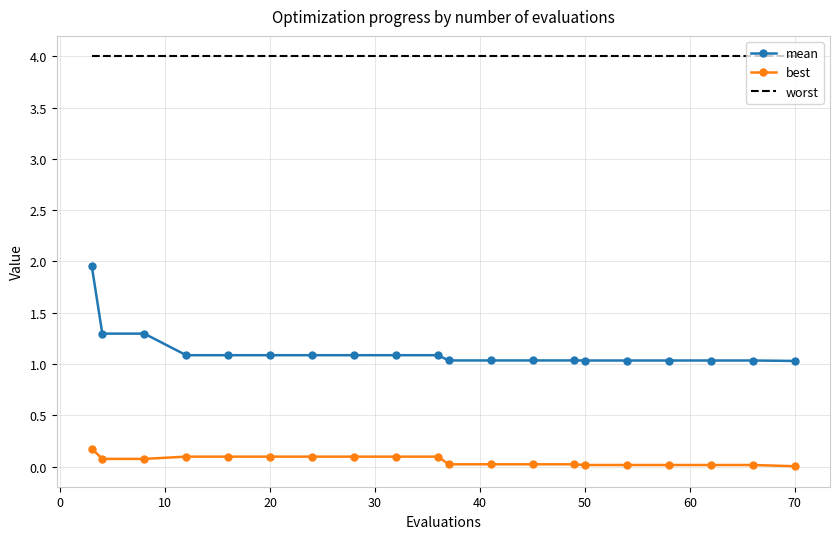

Which series has the largest total across all categories?

worst